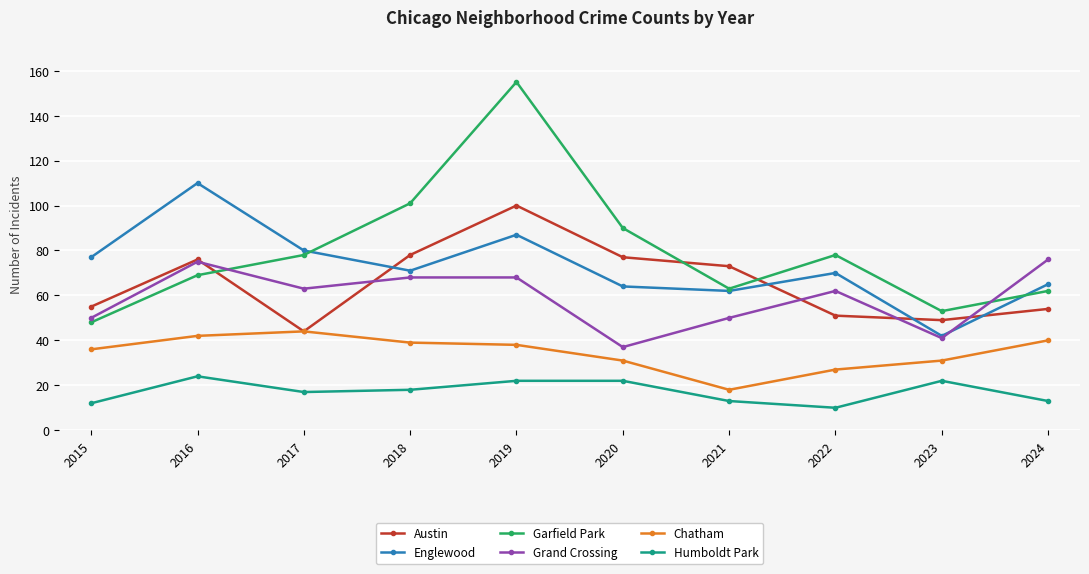

Reading left to right, transcribe all the data shown in this chart.

Austin: 2015=55	2016=76	2017=44	2018=78	2019=100	2020=77	2021=73	2022=51	2023=49	2024=54
Englewood: 2015=77	2016=110	2017=80	2018=71	2019=87	2020=64	2021=62	2022=70	2023=42	2024=65
Garfield Park: 2015=48	2016=69	2017=78	2018=101	2019=155	2020=90	2021=63	2022=78	2023=53	2024=62
Grand Crossing: 2015=50	2016=75	2017=63	2018=68	2019=68	2020=37	2021=50	2022=62	2023=41	2024=76
Chatham: 2015=36	2016=42	2017=44	2018=39	2019=38	2020=31	2021=18	2022=27	2023=31	2024=40
Humboldt Park: 2015=12	2016=24	2017=17	2018=18	2019=22	2020=22	2021=13	2022=10	2023=22	2024=13